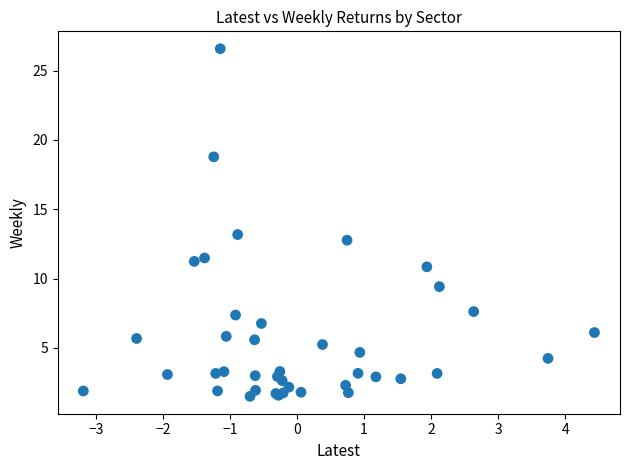

What Y value in the scatter plot is closest to 14?

13.2